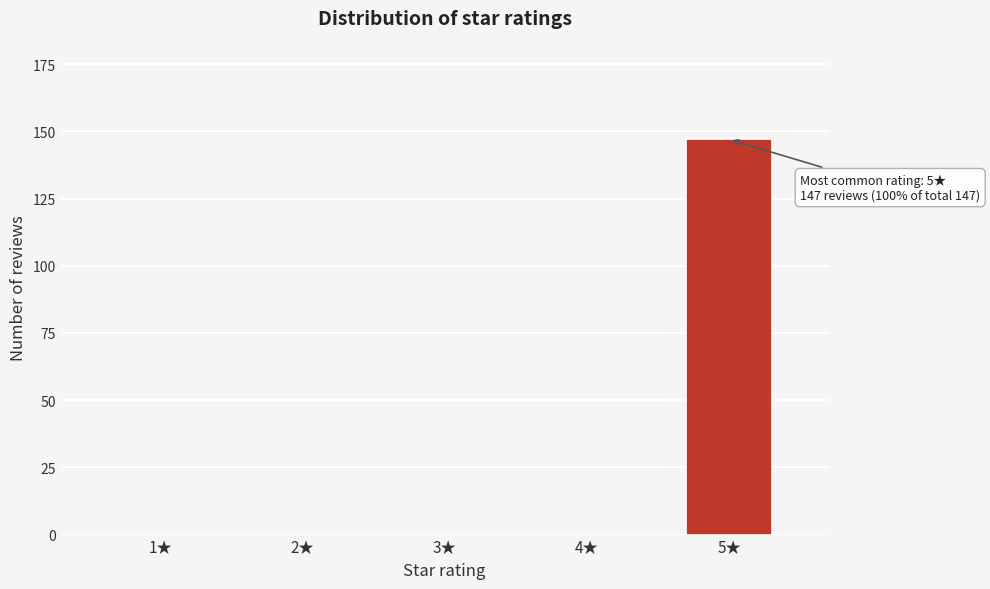

Reading left to right, what are all the values shown in this chart?

1★=0	2★=0	3★=0	4★=0	5★=147